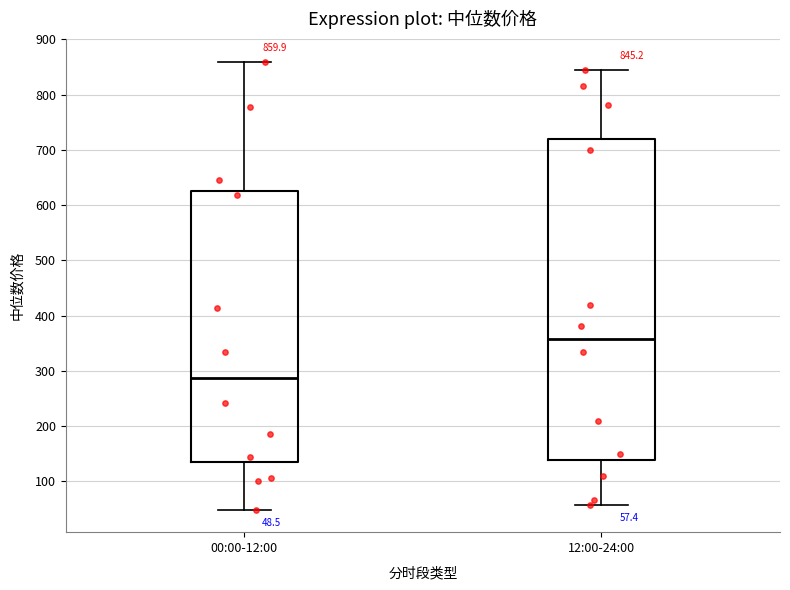

Which box is the tallest, from its lower edge to its upper edge?

12:00-24:00